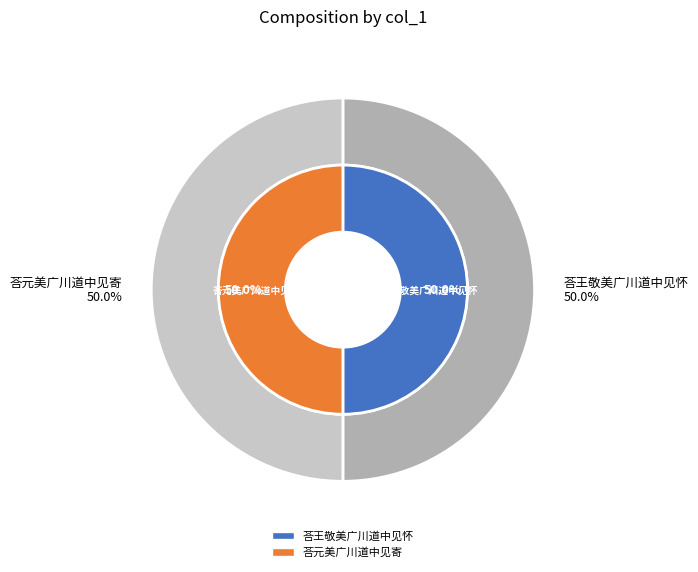

To the nearest percent, what is the average slice percentage?

50%